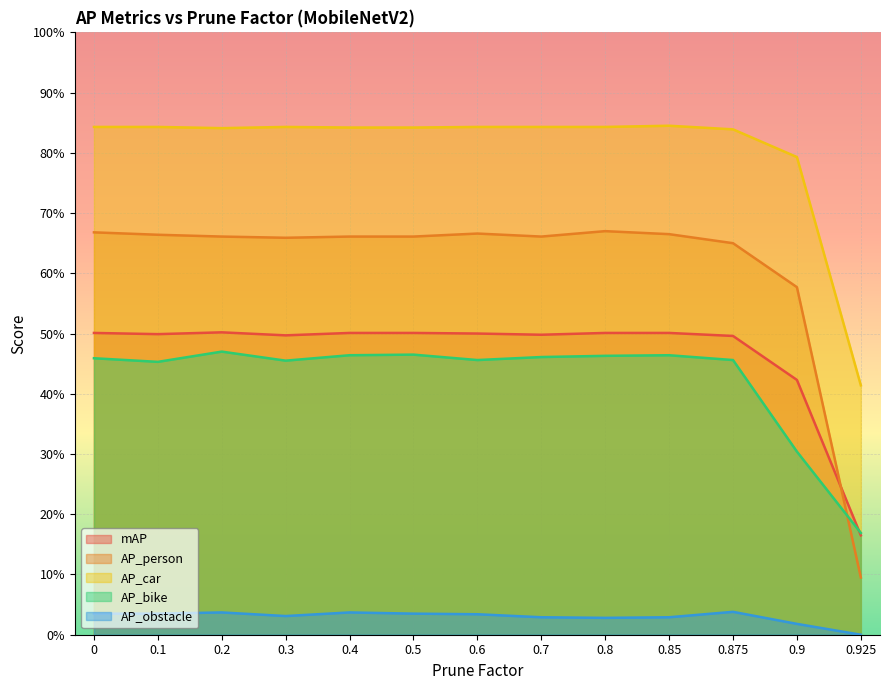

Reading left to right, transcribe all the data shown in this chart.

mAP: 0.5	0.5	0.5	0.5	0.5	0.5	0.5	0.5	0.5	0.5	0.5	0.4	0.2
AP_person: 0.7	0.7	0.7	0.7	0.7	0.7	0.7	0.7	0.7	0.7	0.7	0.6	0.1
AP_car: 0.8	0.8	0.8	0.8	0.8	0.8	0.8	0.8	0.8	0.8	0.8	0.8	0.4
AP_bike: 0.5	0.5	0.5	0.5	0.5	0.5	0.5	0.5	0.5	0.5	0.5	0.3	0.2
AP_obstacle: 0.0	0.0	0.0	0.0	0.0	0.0	0.0	0.0	0.0	0.0	0.0	0.0	0.0